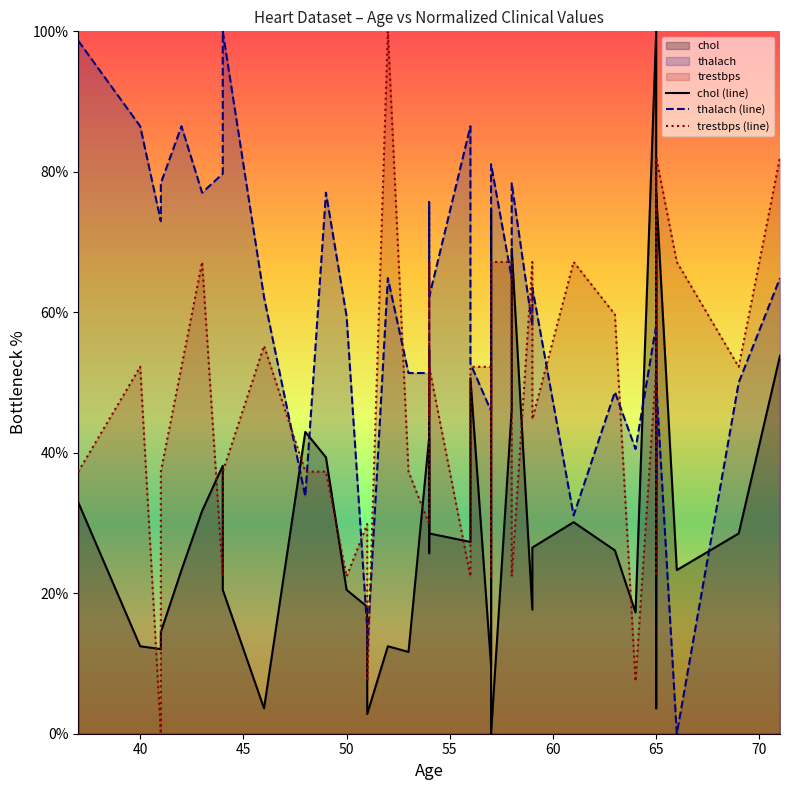

Reading left to right, what are all the values shown in this chart?

chol (line): 32.9	12.4	12.0	14.5	23.3	31.7	38.2	26.1	20.5	3.6	43.0	39.4	20.5	18.1	2.8	12.4	11.6	42.2	25.7	54.6	28.5	27.3	50.6	9.6	74.7	0.0	46.2	69.1	17.7	26.5	30.1	26.1	17.3	100.0	40.6	3.6	77.1	23.3	28.5	53.8
thalach (line): 98.6	86.5	73.0	78.4	86.5	77.0	79.7	87.8	100.0	62.2	33.8	77.0	59.5	14.9	12.2	64.9	51.4	51.4	68.9	75.7	62.2	86.5	52.7	45.9	66.2	81.1	64.9	78.4	58.1	63.5	31.1	48.6	40.5	58.1	45.9	35.1	50.0	0.0	50.0	64.9
trestbps (line): 37.3	52.2	0.0	37.3	52.2	67.2	22.4	37.3	37.3	55.2	37.3	37.3	22.4	29.9	7.5	100.0	37.3	29.9	67.2	44.8	52.2	22.4	52.2	52.2	22.4	67.2	67.2	22.4	67.2	44.8	67.2	59.7	7.5	52.2	74.6	22.4	82.1	67.2	52.2	82.1